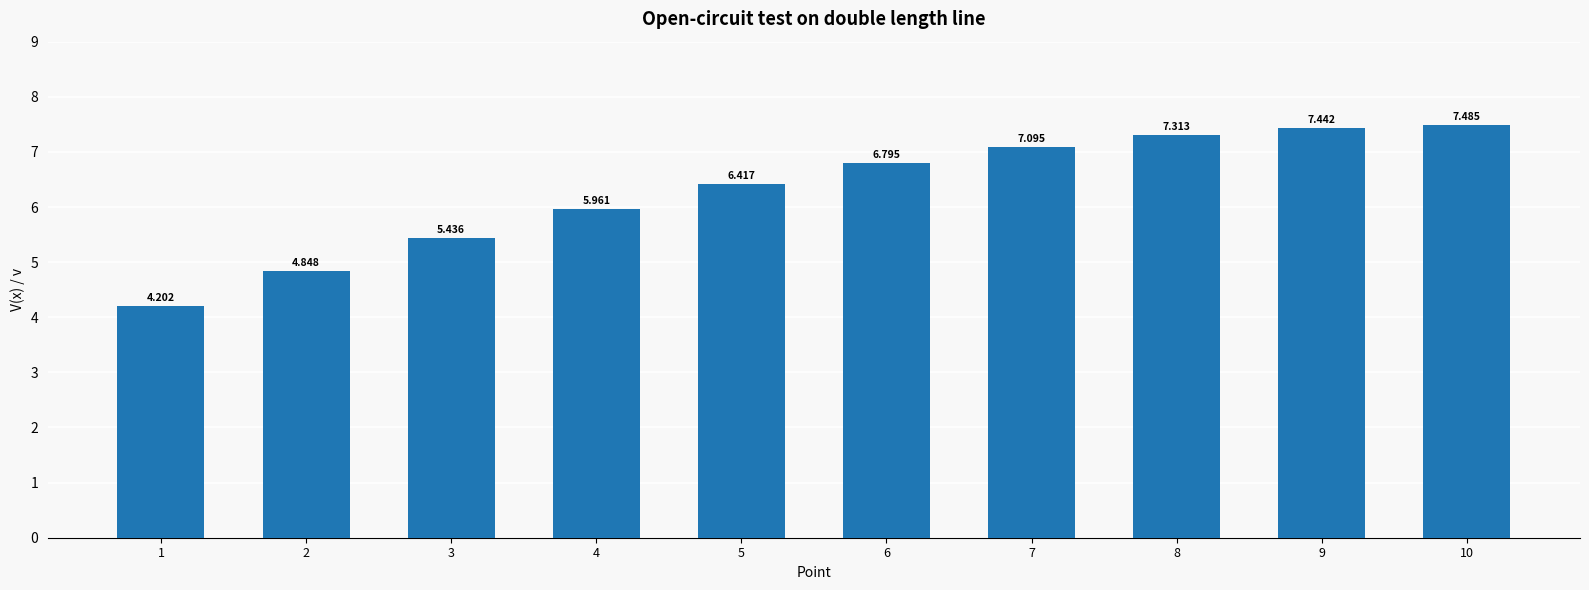

Where does the data first go above 6?

5